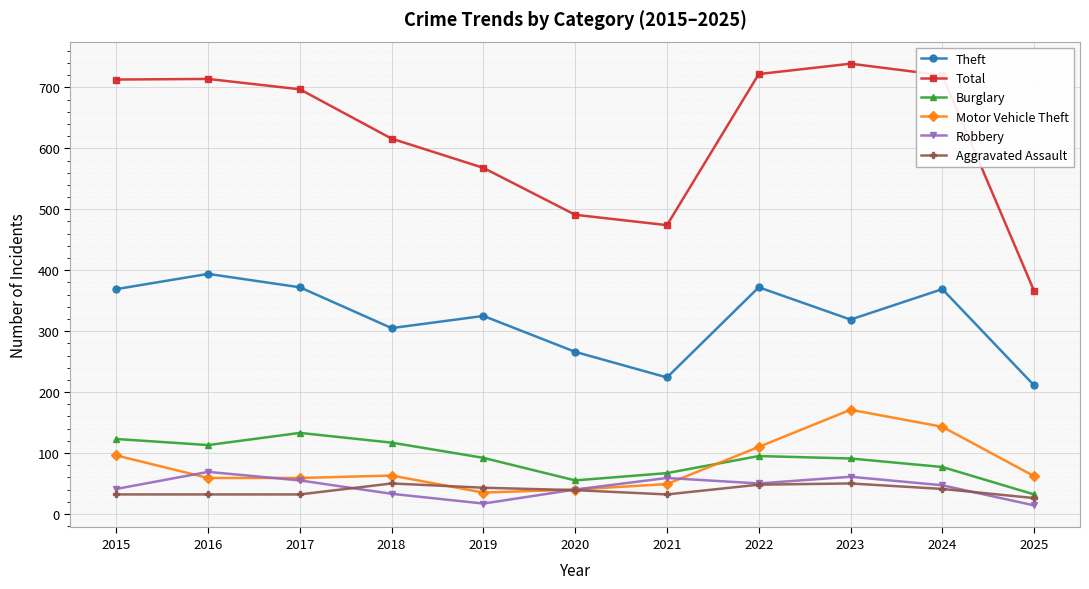

At how many categories does at least one series exceed 400?

10